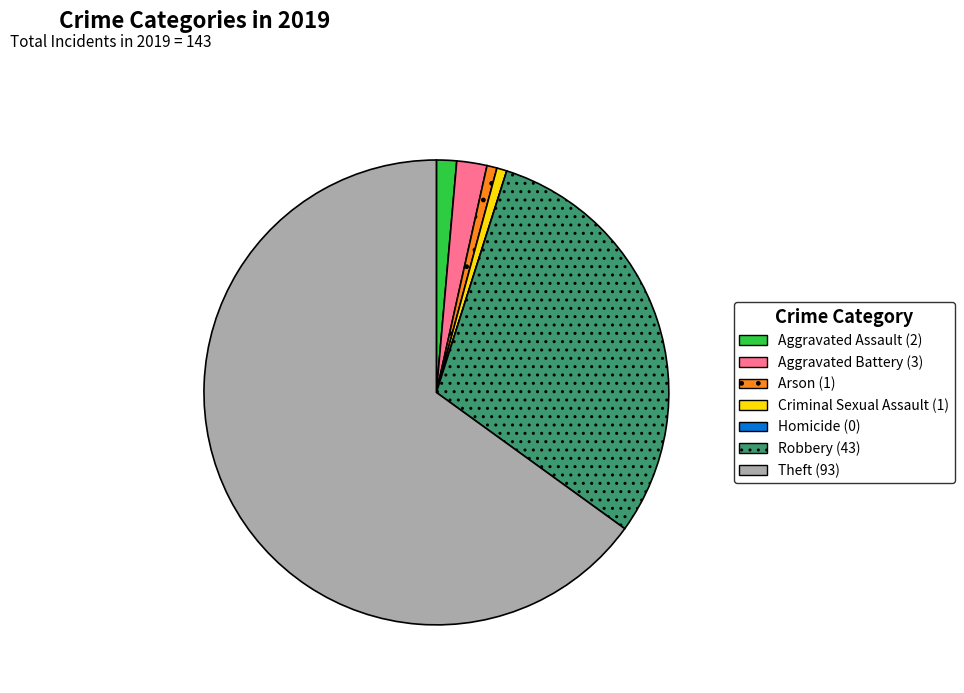

What is the largest slice in the pie chart?

Theft